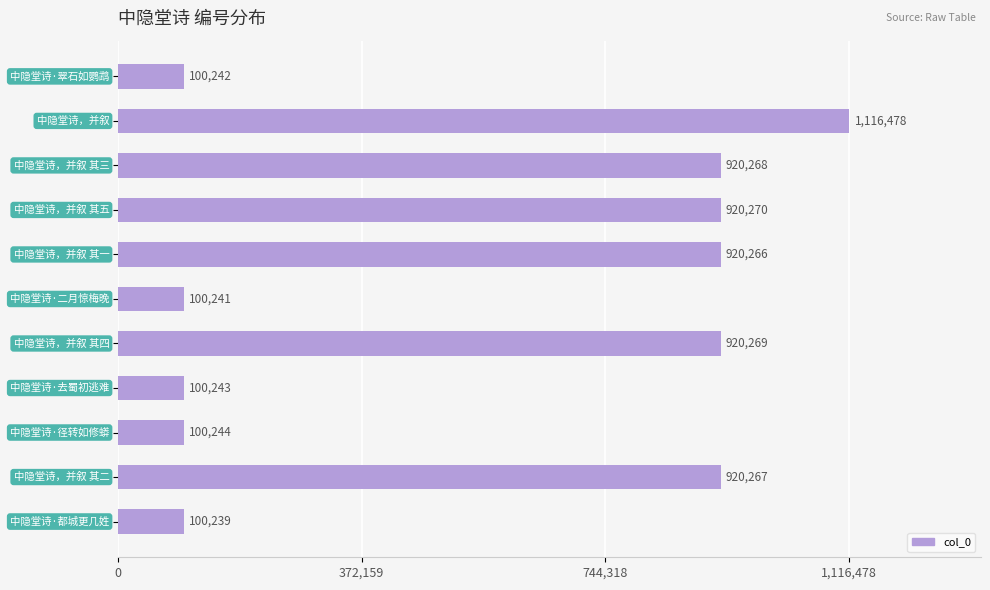

What is the difference between the second highest and second lowest values?

820029